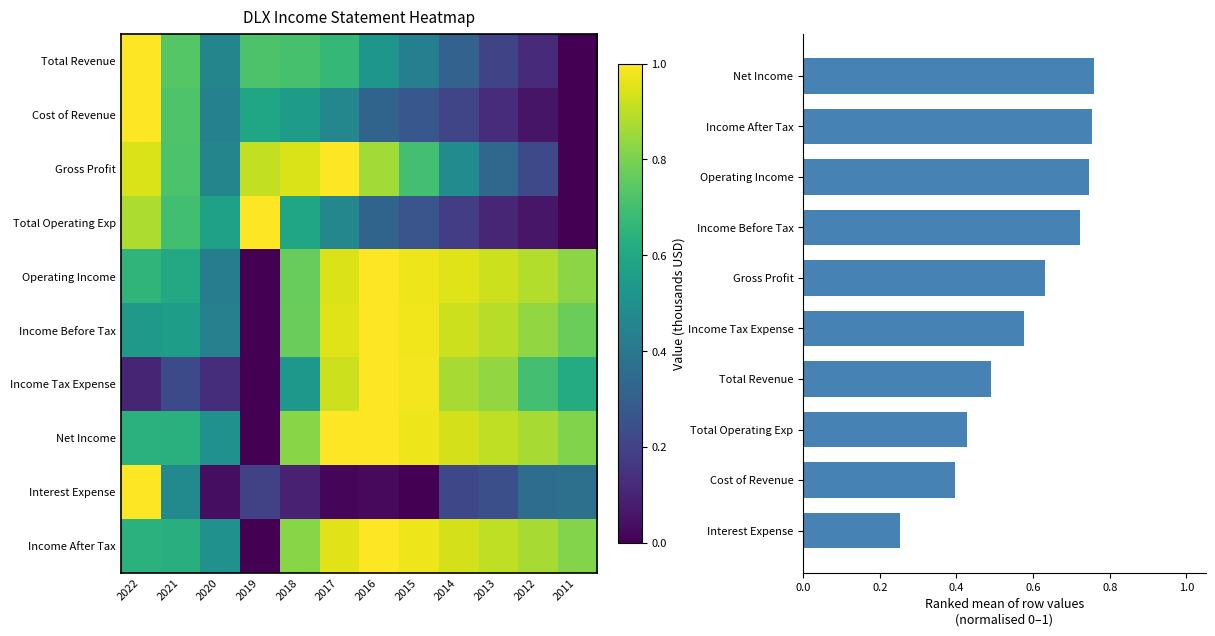

Where is Cost of Revenue nearest to the value 0?

2011